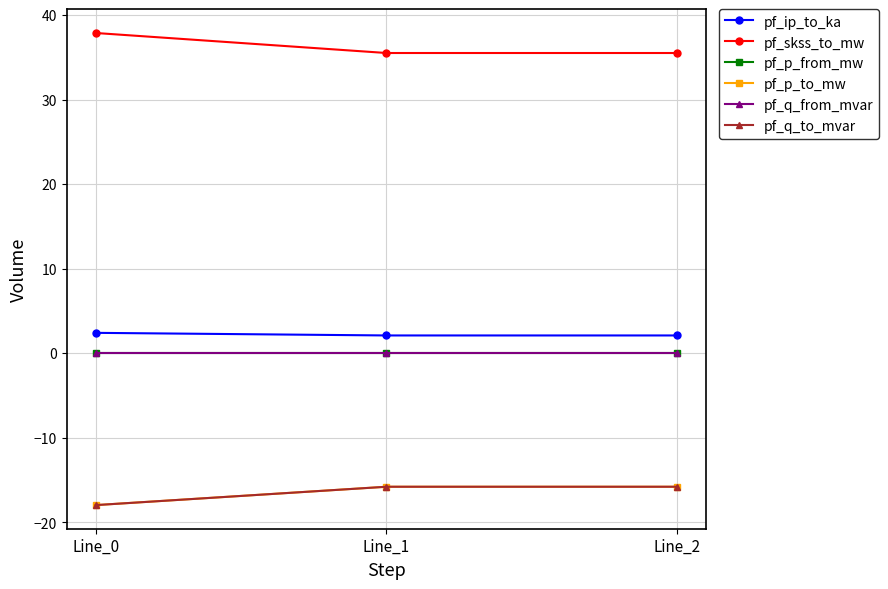

What is the value of the pf_skss_to_mw point at the 2nd from the left?

35.5